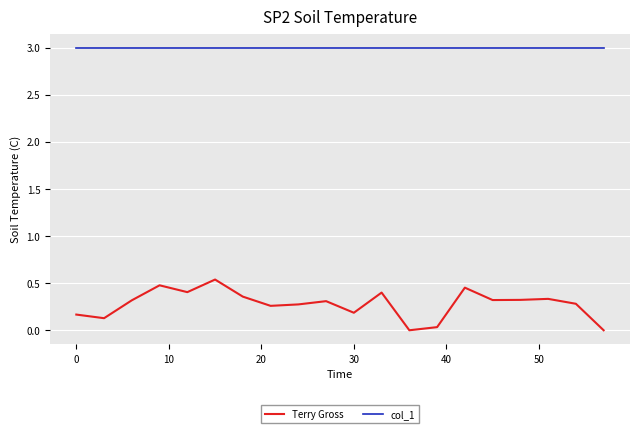

At how many categories does at least one series exceed 0?

20